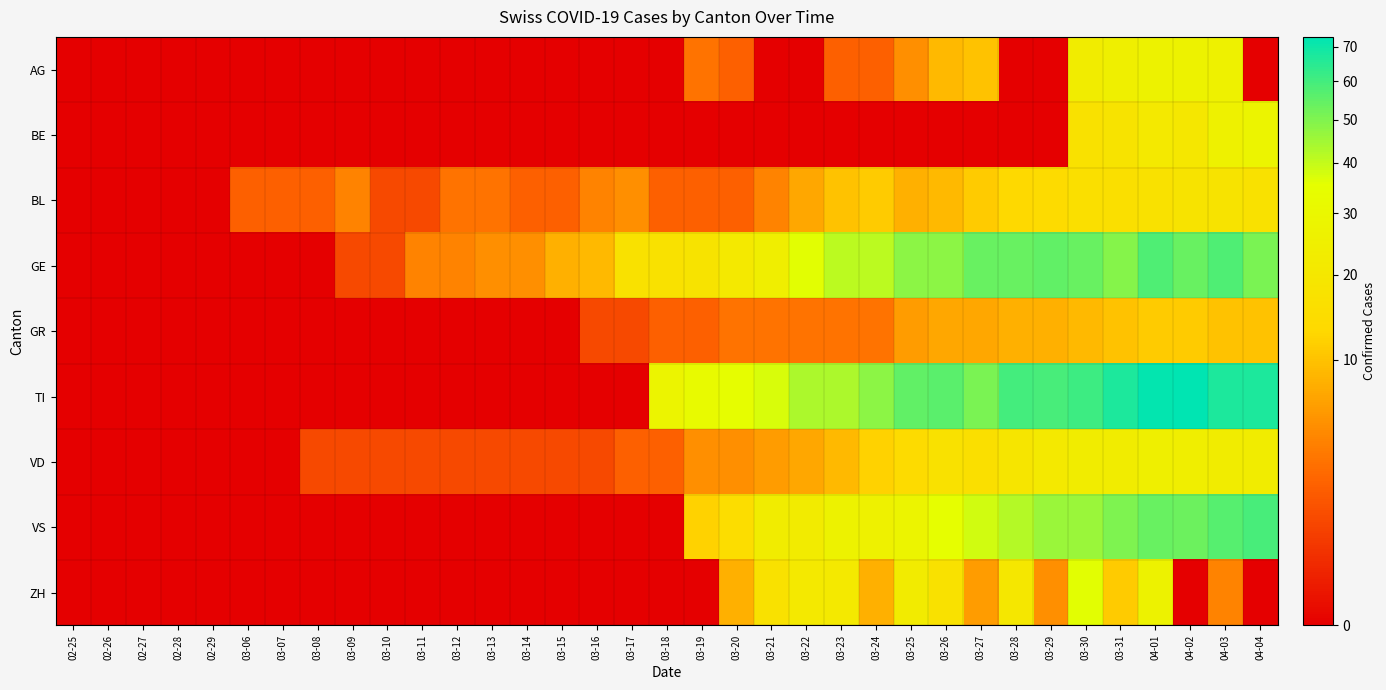

Rank the series at 03-06 from lowest to highest value.

AG, BE, GE, GR, TI, VD, VS, ZH, BL